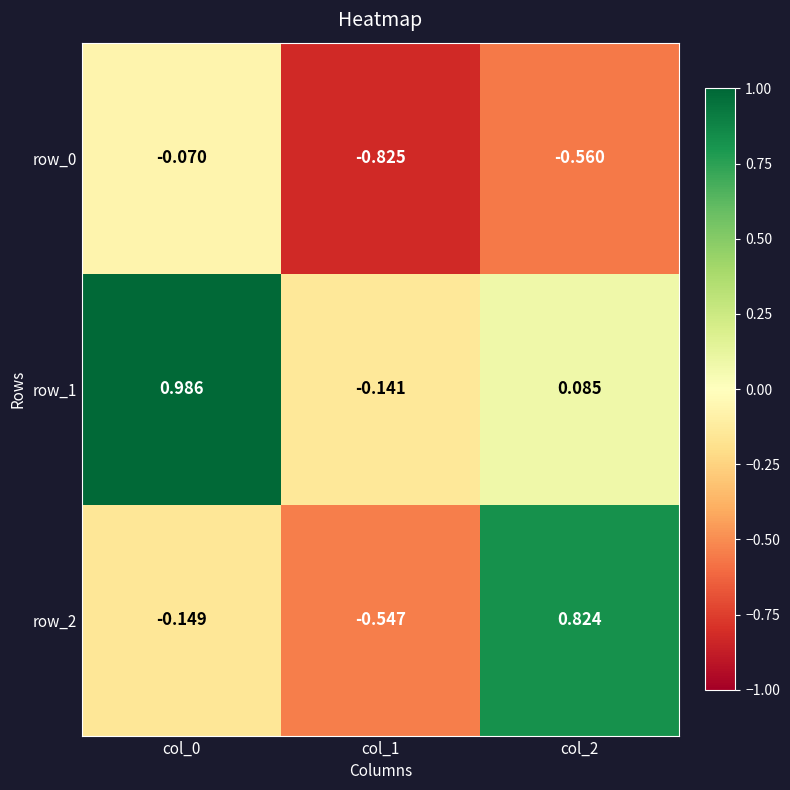

Rank the categories by row_0 value from lowest to highest.

col_1, col_2, col_0